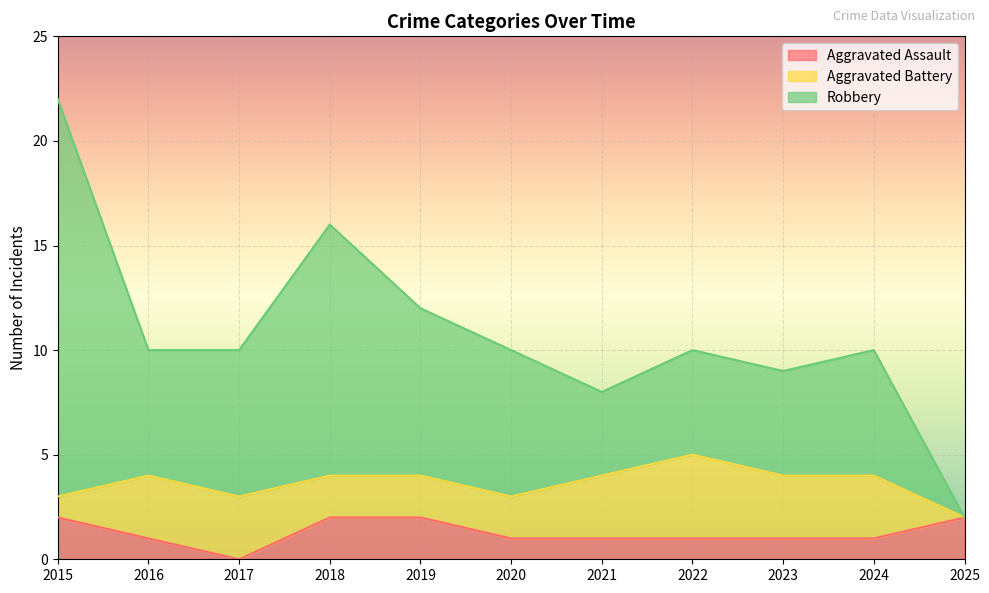

How many values in the Robbery series are below 10?

3